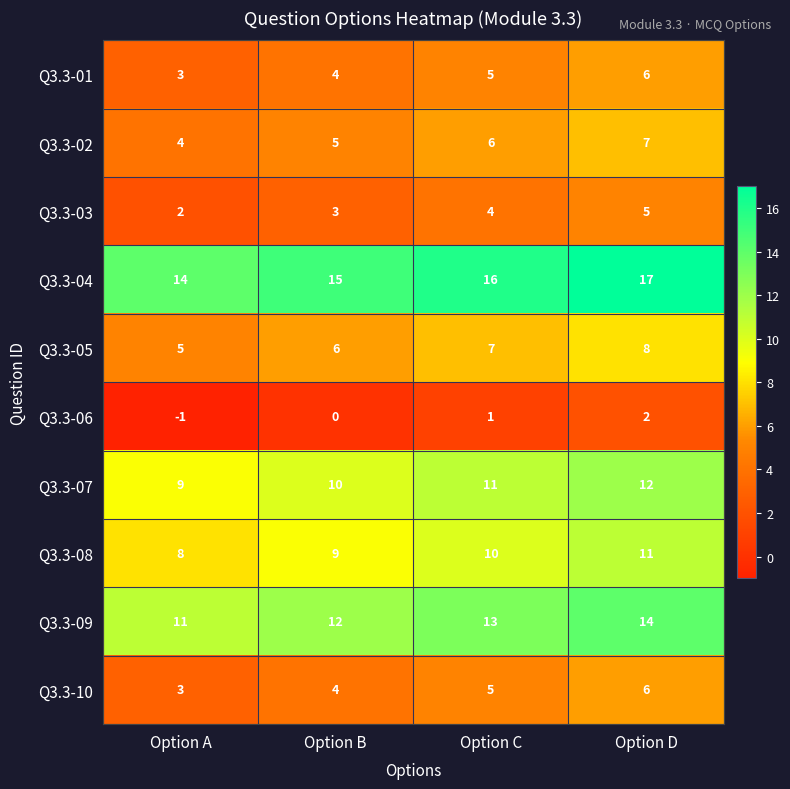

What is the spread (max minus min) of values at Option D?

15